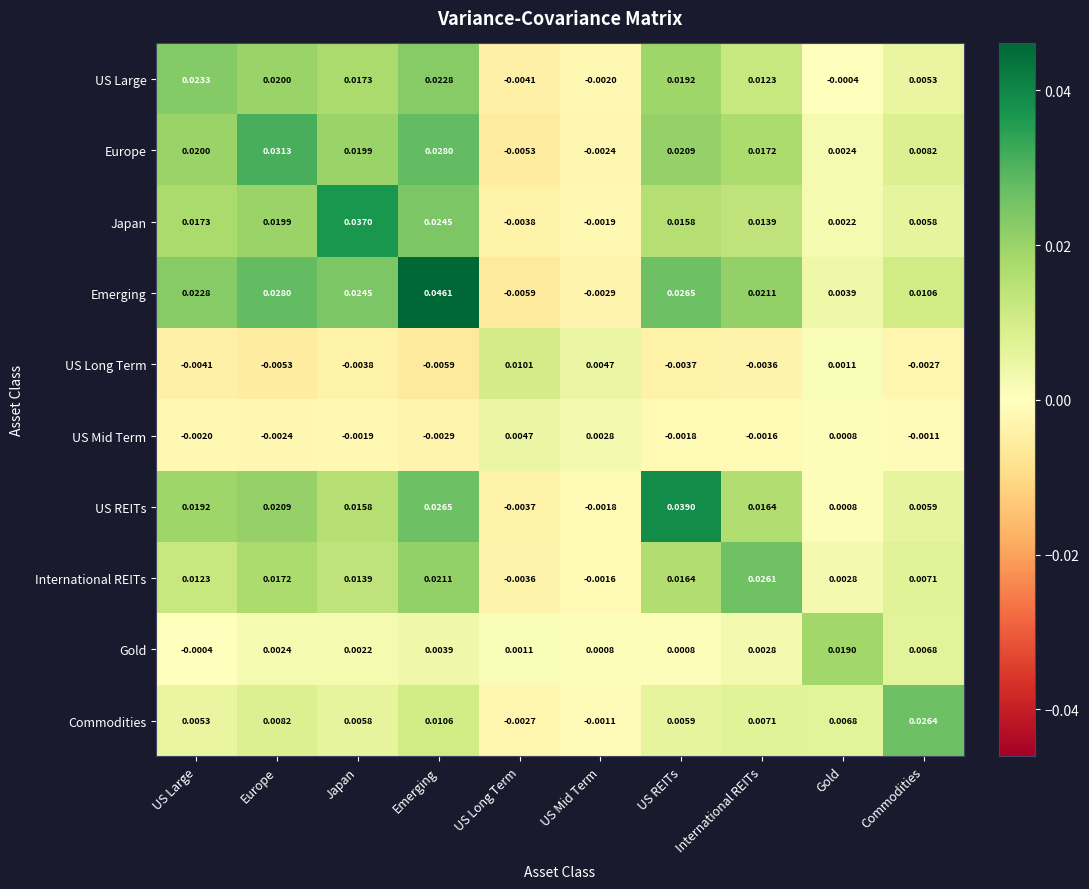

Which category has the highest value in the Emerging series?

Emerging